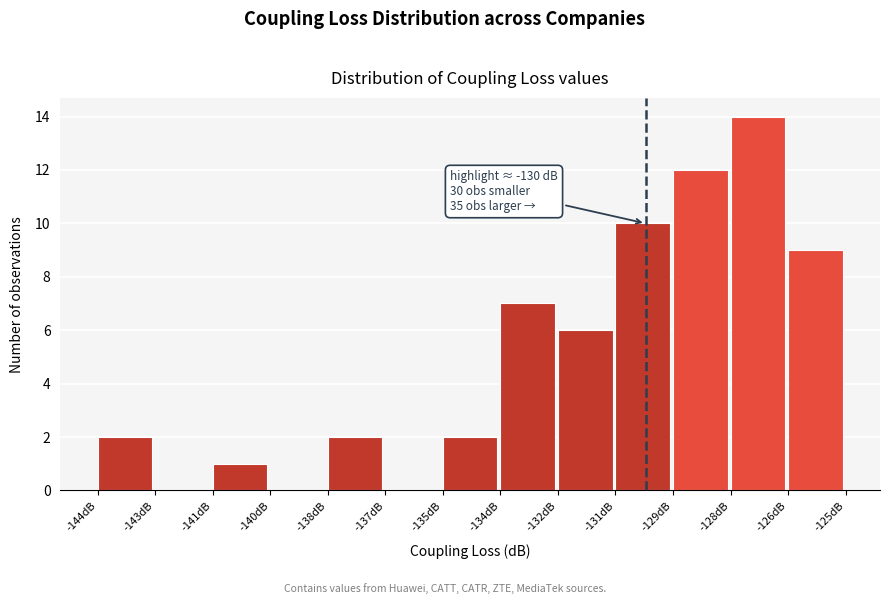

Reading left to right, what are all the values shown in this chart?

-144dB=2	-143dB=0	-141dB=1	-140dB=0	-138dB=2	-137dB=0	-135dB=2	-134dB=7	-132dB=6	-131dB=10	-129dB=12	-128dB=14	-126dB=9